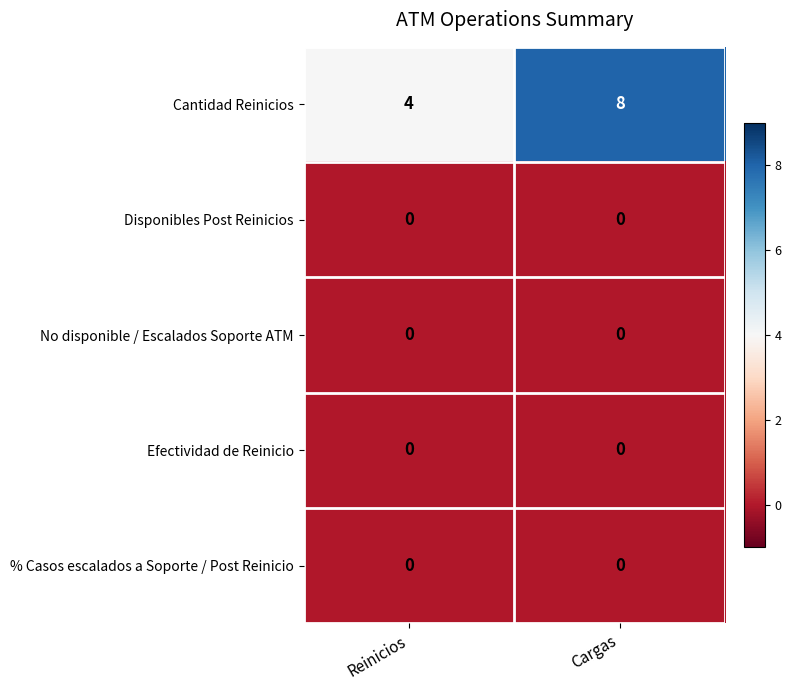

Reading left to right, extract all data points from this chart.

Cantidad Reinicios: 4	8
Disponibles Post Reinicios: 0	0
No disponible / Escalados Soporte ATM: 0	0
Efectividad de Reinicio: 0	0
% Casos escalados a Soporte / Post Reinicio: 0	0